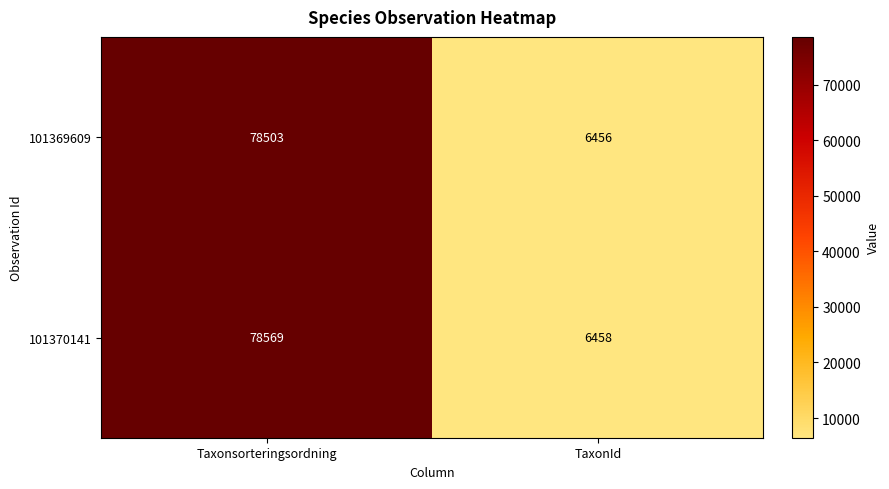

Count the number of data series in this chart.

2